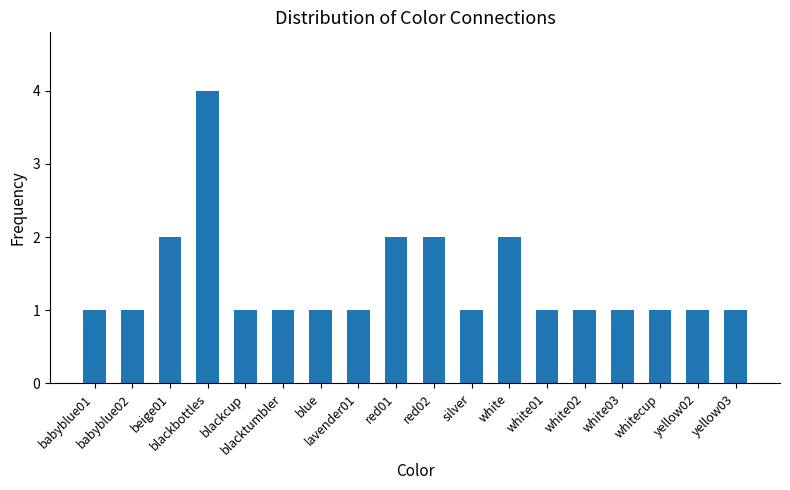

The value at yellow03 is 1. True or false?

True